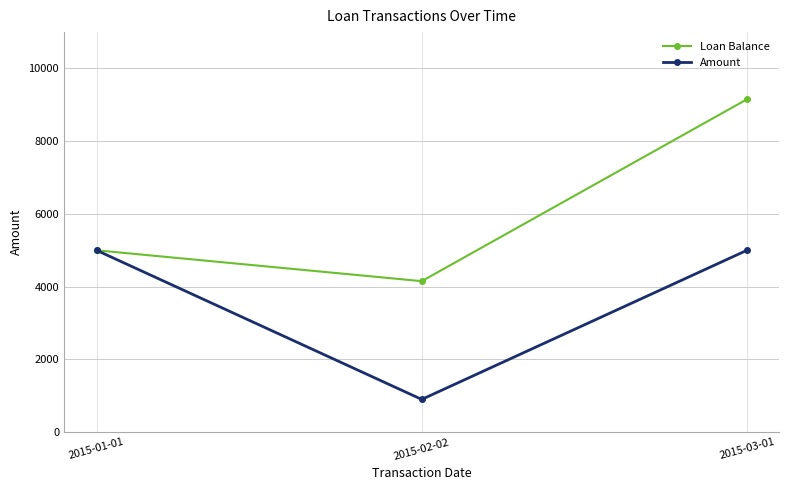

What are all the series names shown in the legend?

Loan Balance, Amount